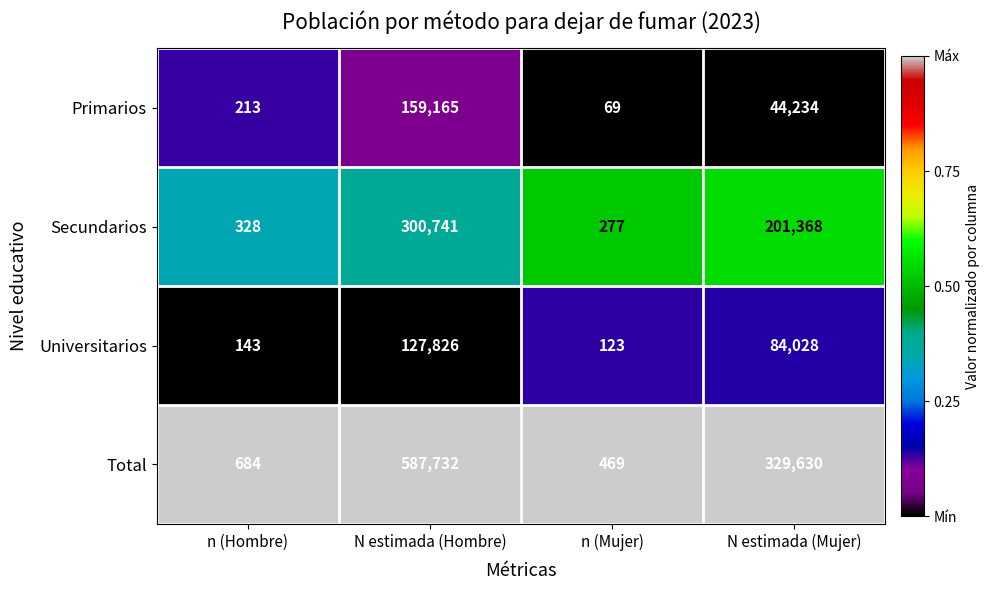

The value of Primarios at n (Hombre) is 65. True or false?

False